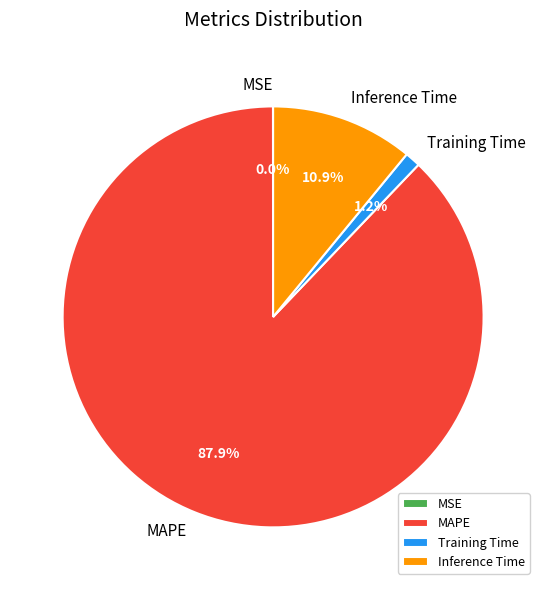

Which has a higher value, MAPE or Inference Time?

MAPE